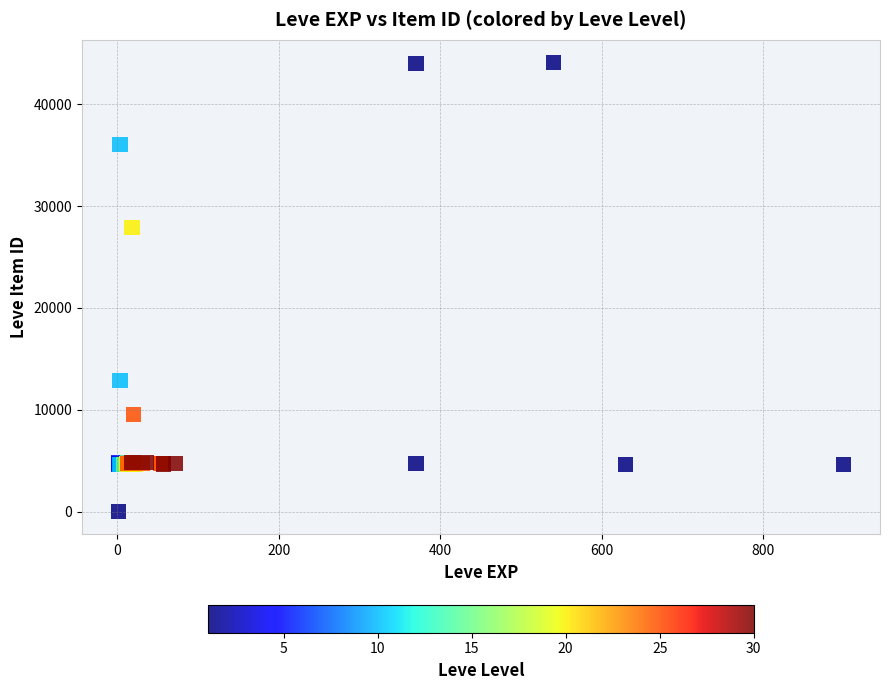

What Y value in the scatter plot is closest to 22050?

27884